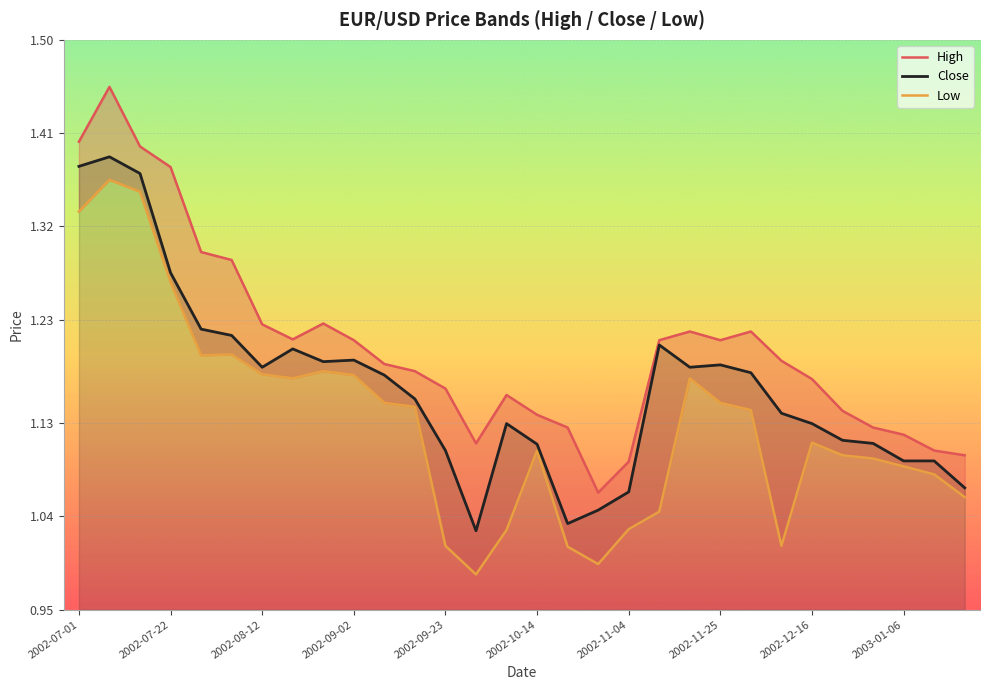

Rank the series by their maximum value, from highest to lowest.

High, Close, Low